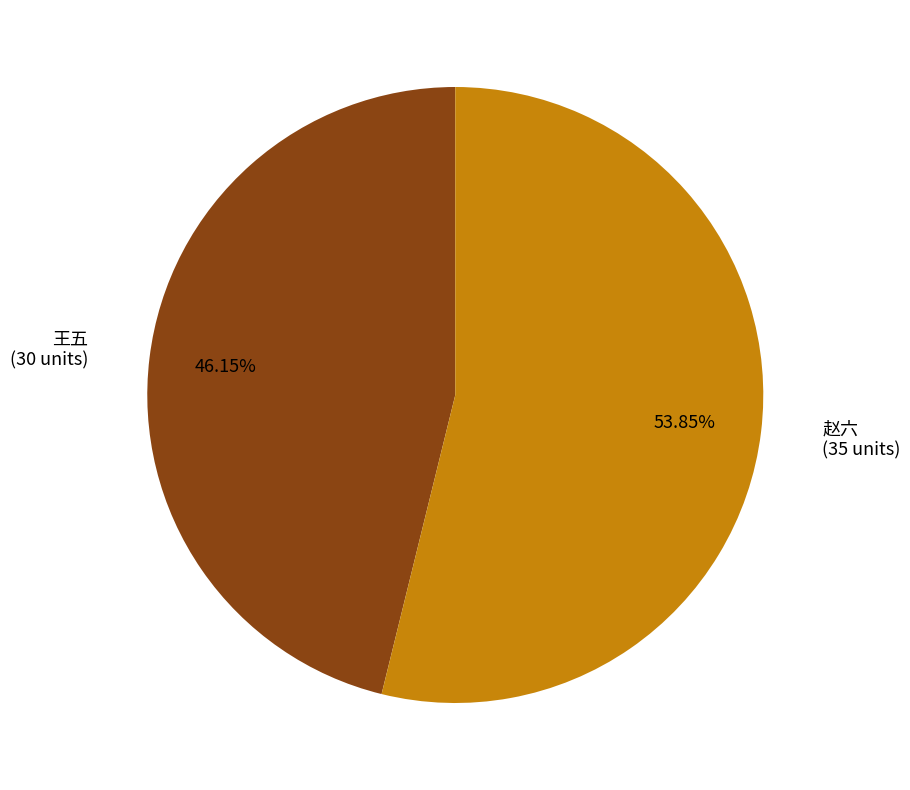

Between 王五 and 赵六, which is larger?

赵六